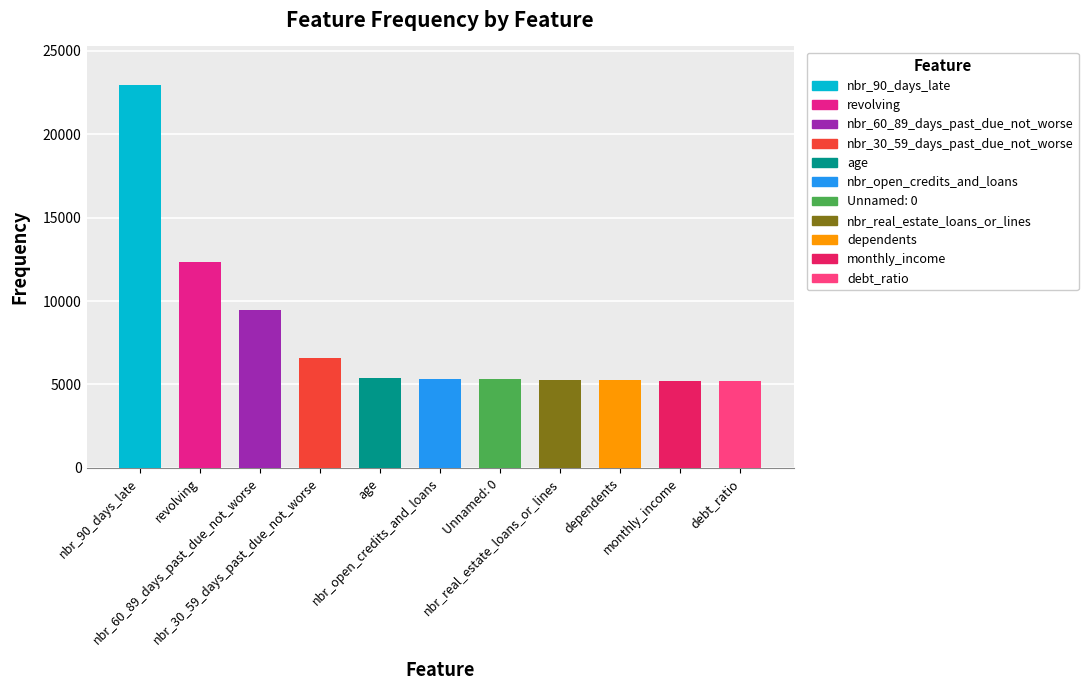

True or false: the data shows 7220 at dependents.

False